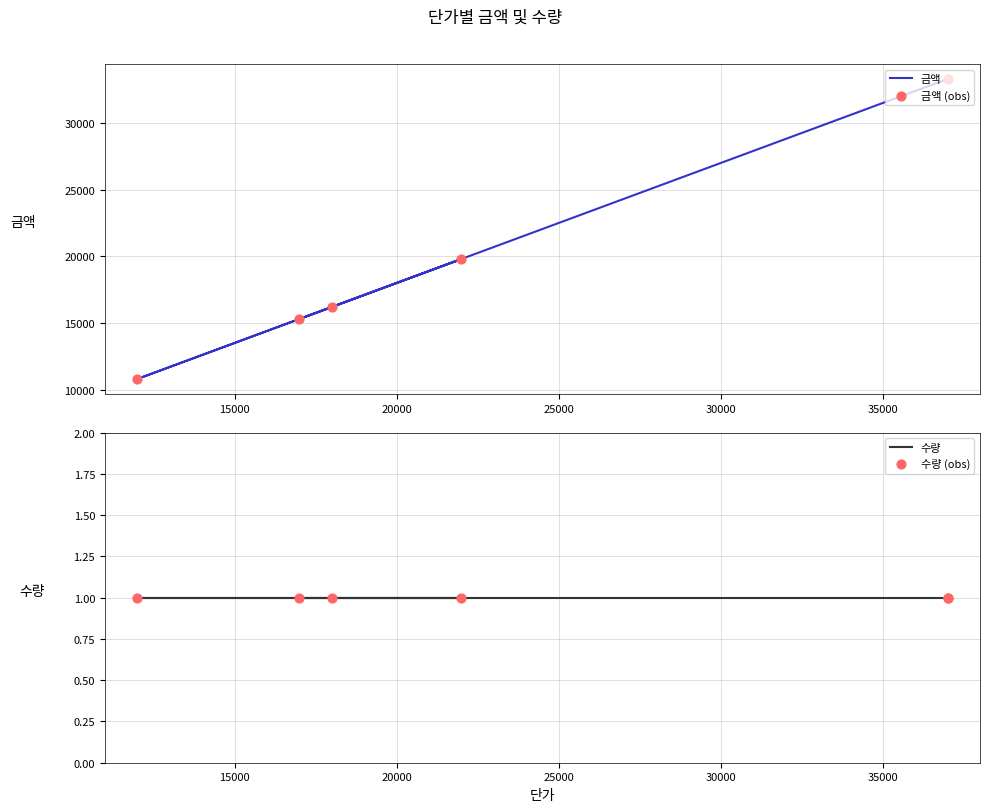

What are all the series names shown in the legend?

금액, 금액 (obs), 수량, 수량 (obs)